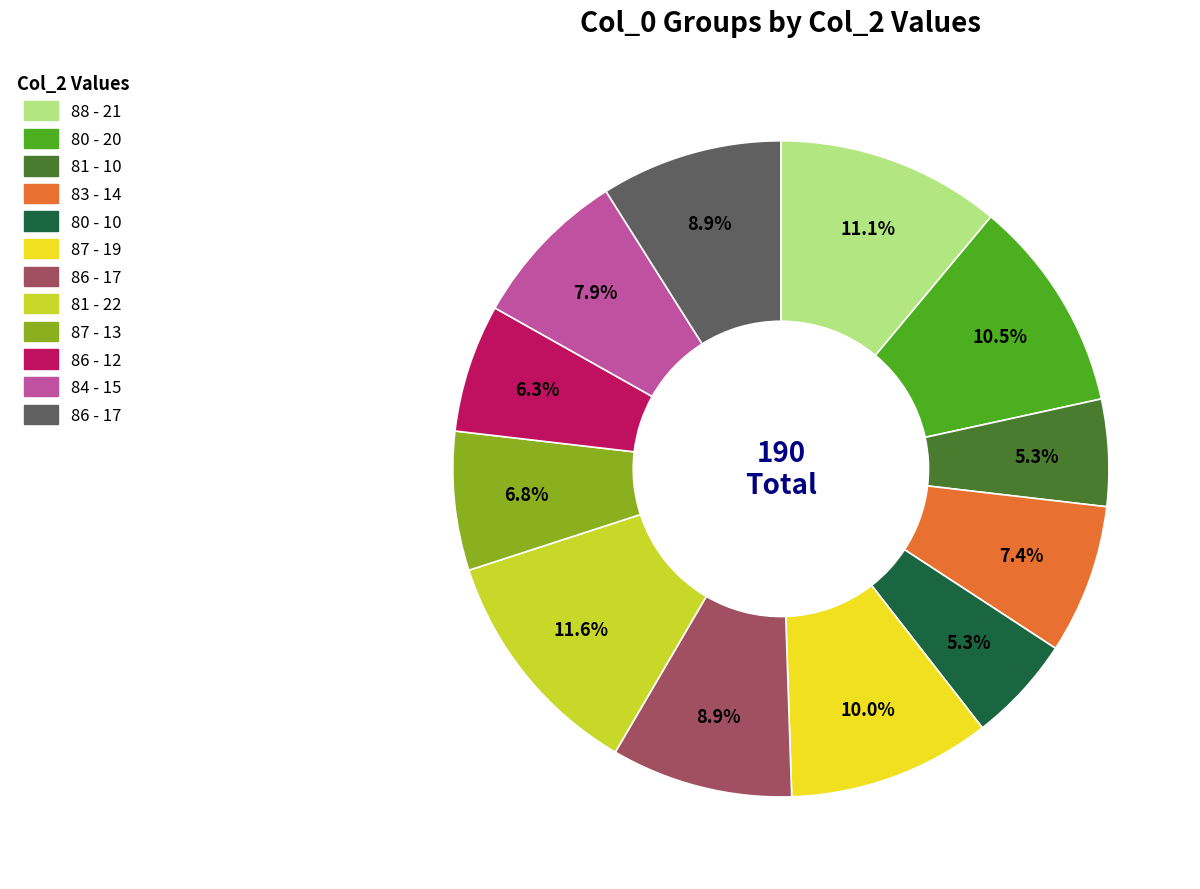

Is there any slice that represents more than half of the pie?

No